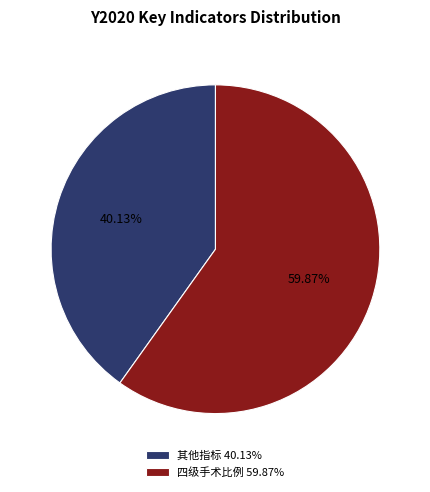

What is the largest slice in the pie chart?

四级手术比例 59.87%